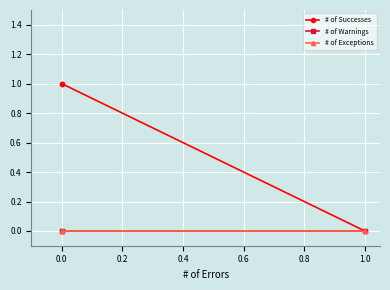

Is the value of # of Exceptions at 0.0 greater than the value of # of Warnings at 0.0?

No